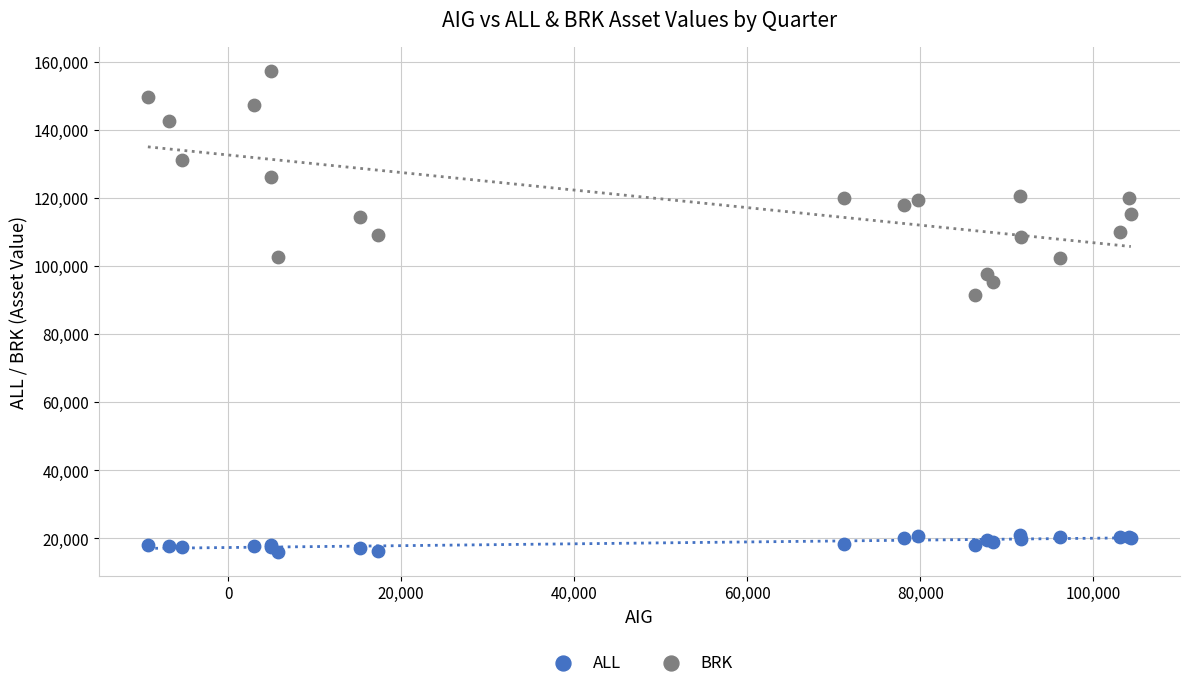

Which series reaches the maximum Y coordinate?

BRK